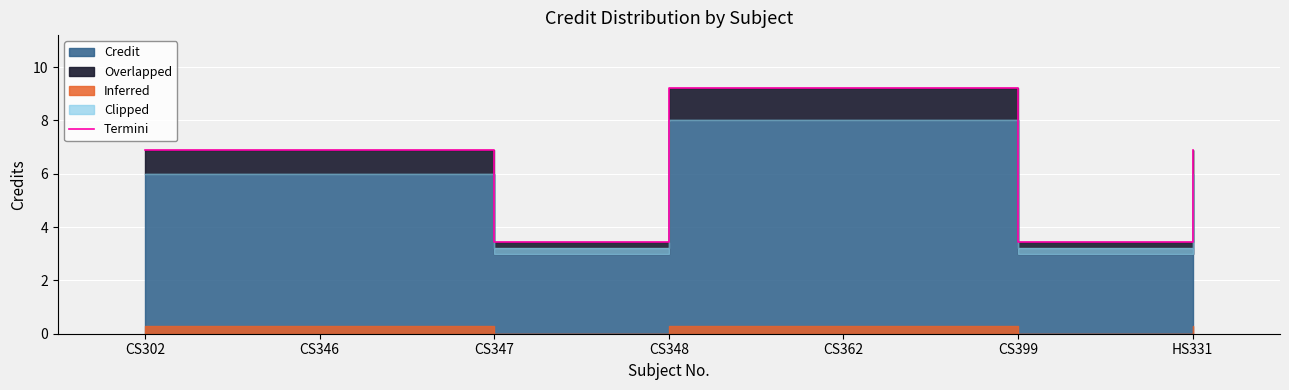

What value does the data have at CS399?

3.5